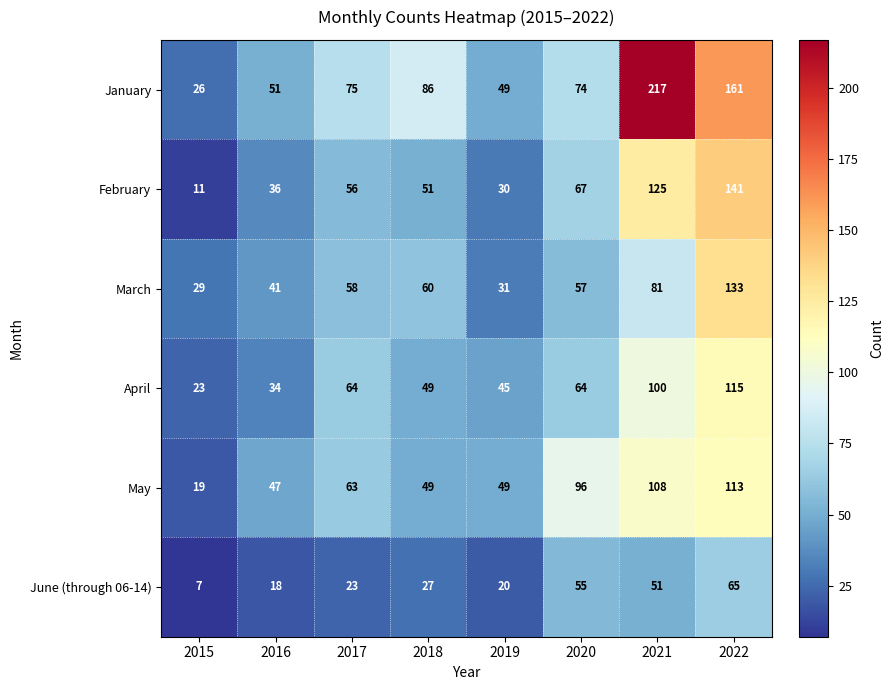

What is the average value of the February series?

65